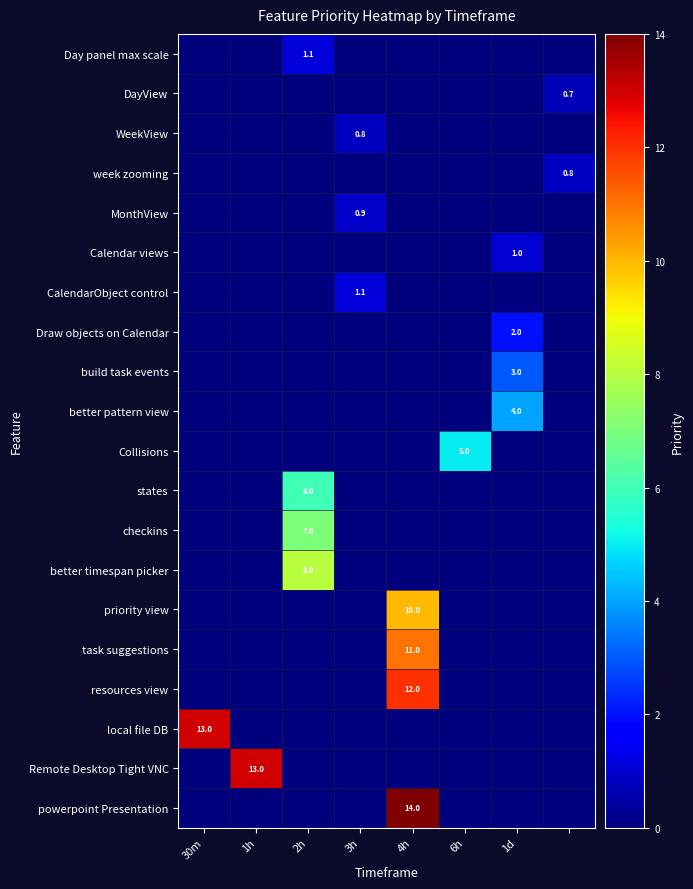

At how many categories does at least one series exceed 2?

6